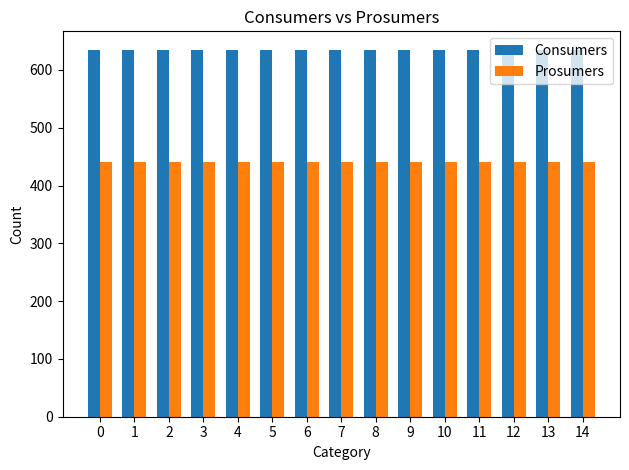

What is the maximum value shown in the chart?

635